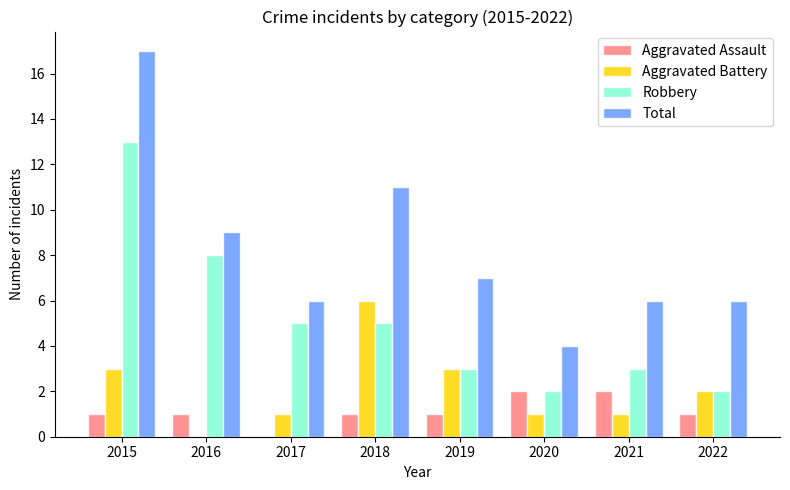

Read the Aggravated Battery value at 2017.

1